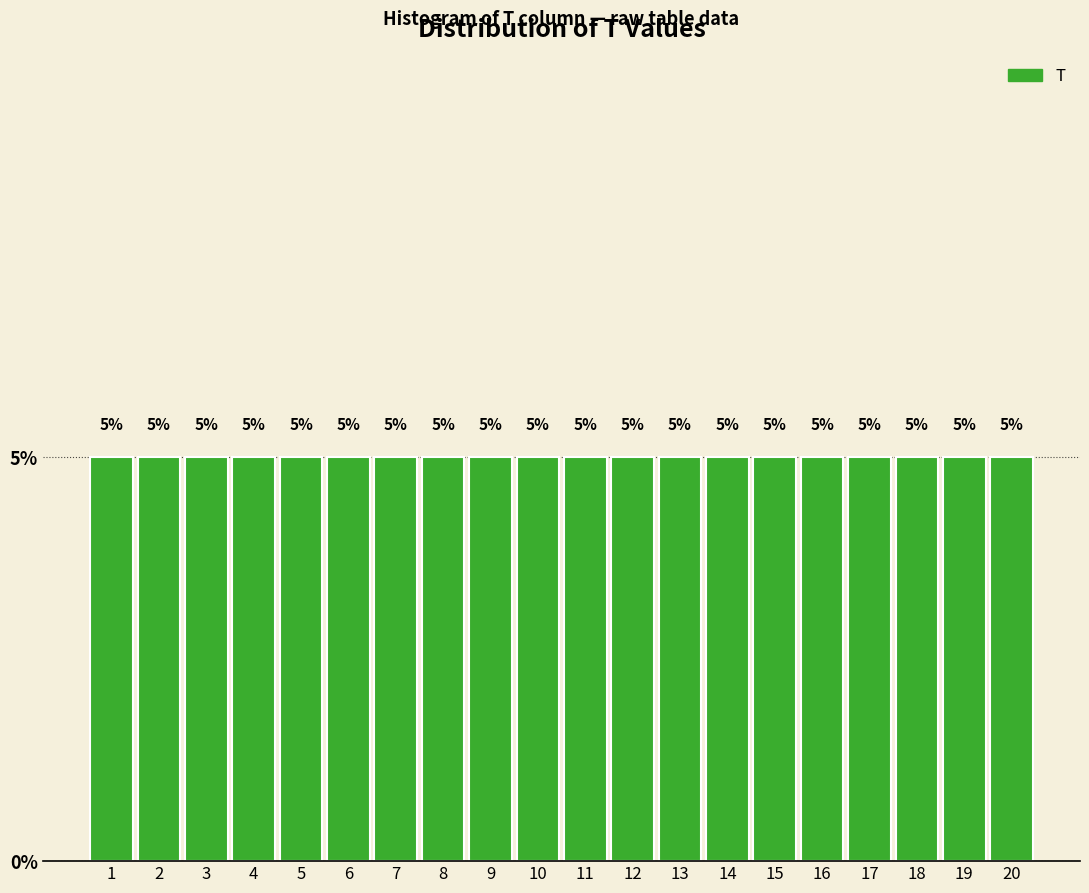

How tall is the bar that spans 15.5 to 16.5 on the x-axis?

5